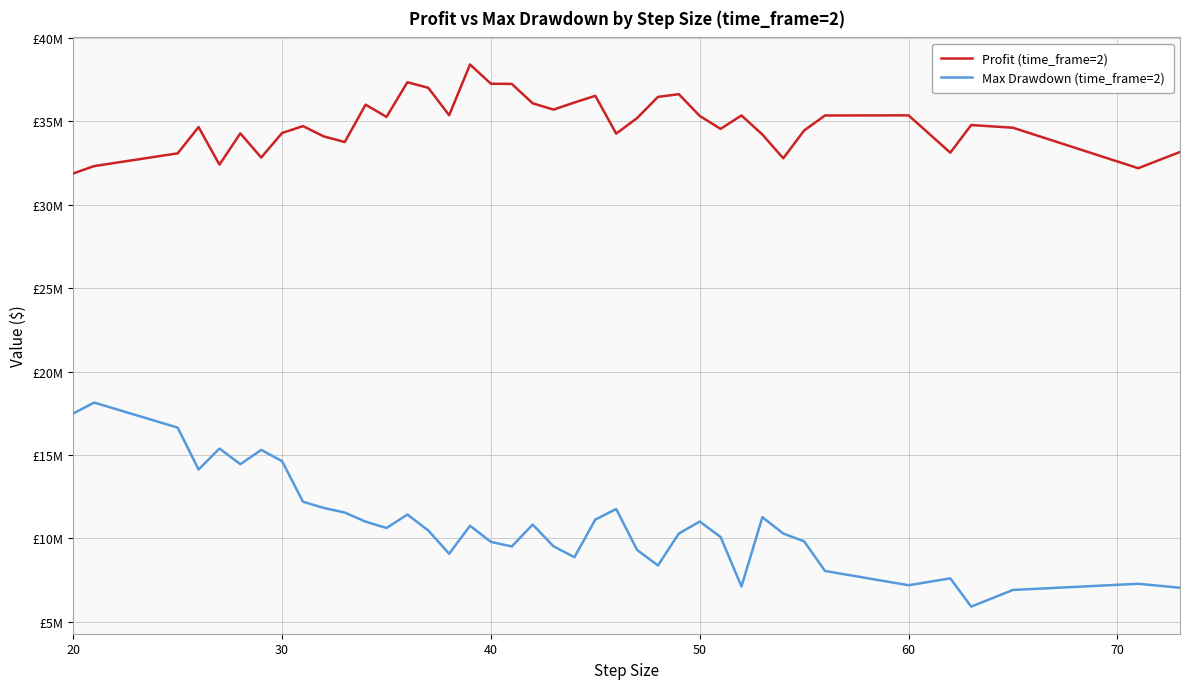

Does the chart display data point markers on the line(s)?

No